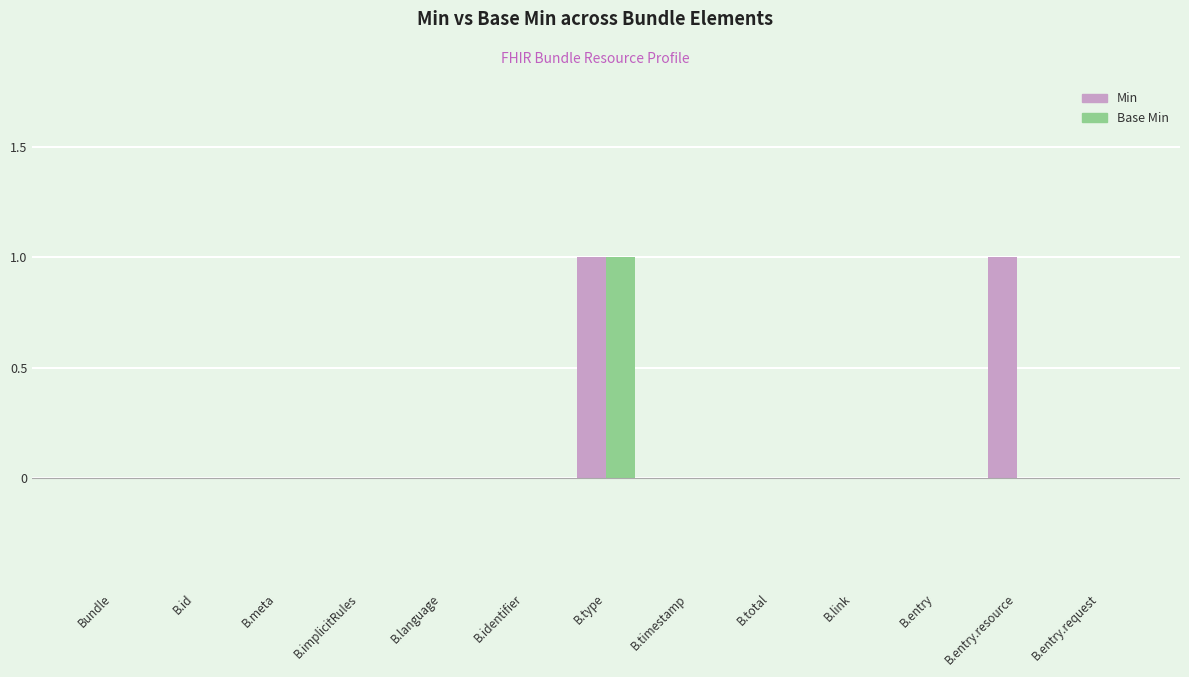

Reading left to right, list all the values displayed in this chart.

Min: 0	0	0	0	0	0	1	0	0	0	0	1	0
Base Min: 0	0	0	0	0	0	1	0	0	0	0	0	0